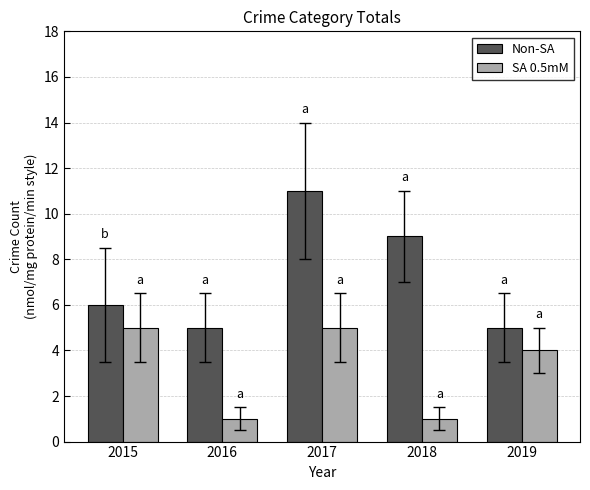

How many categories are shown in the chart?

5